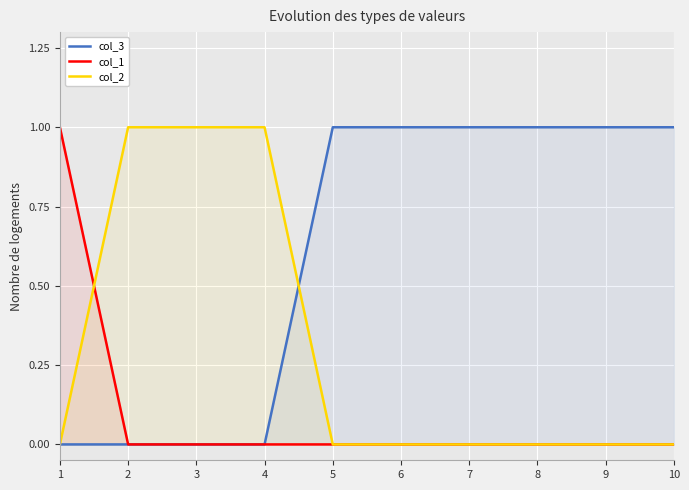

The value of col_2 at 5 is 0. True or false?

True